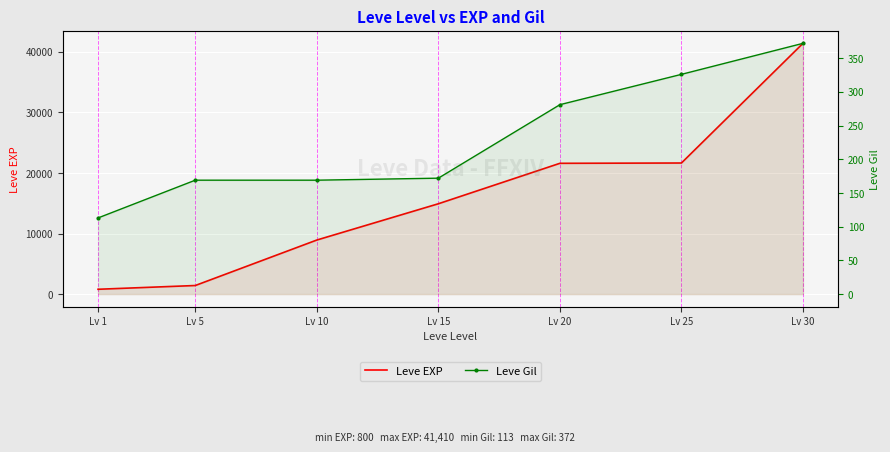

True or false: Leve Gil and Leve EXP cross at least once.

False